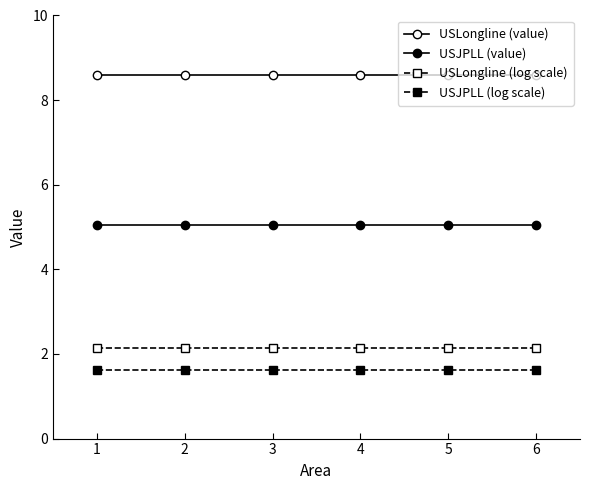

How many categories are shown in the chart?

6